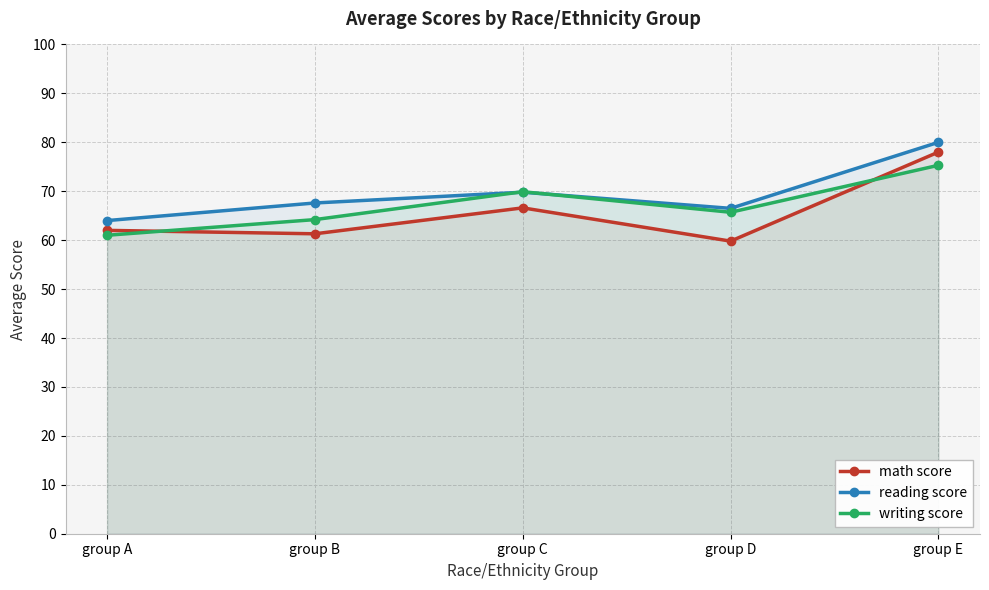

At group D, list the series in order from smallest to largest.

math score, writing score, reading score